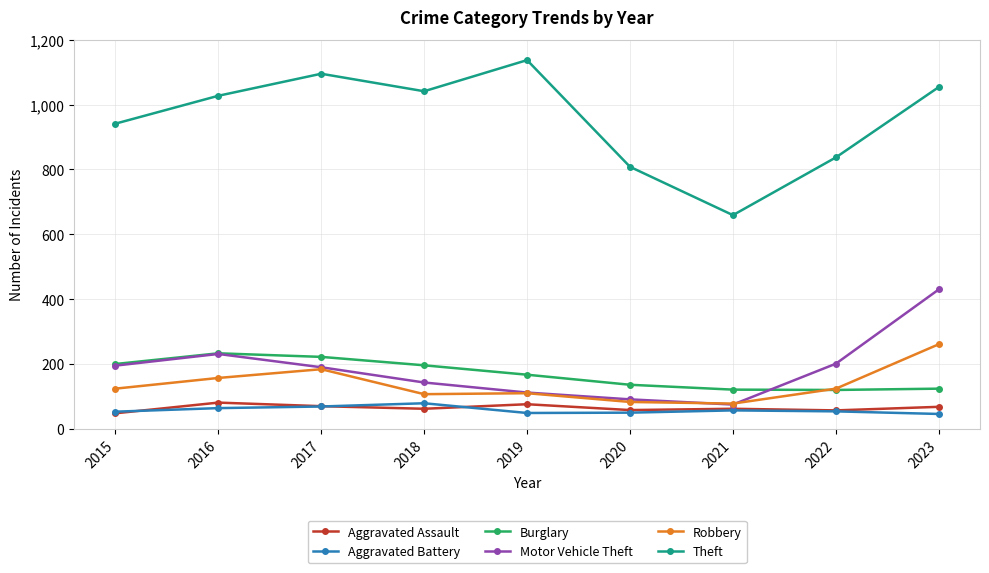

At which label is Burglary closest to 176?

2019